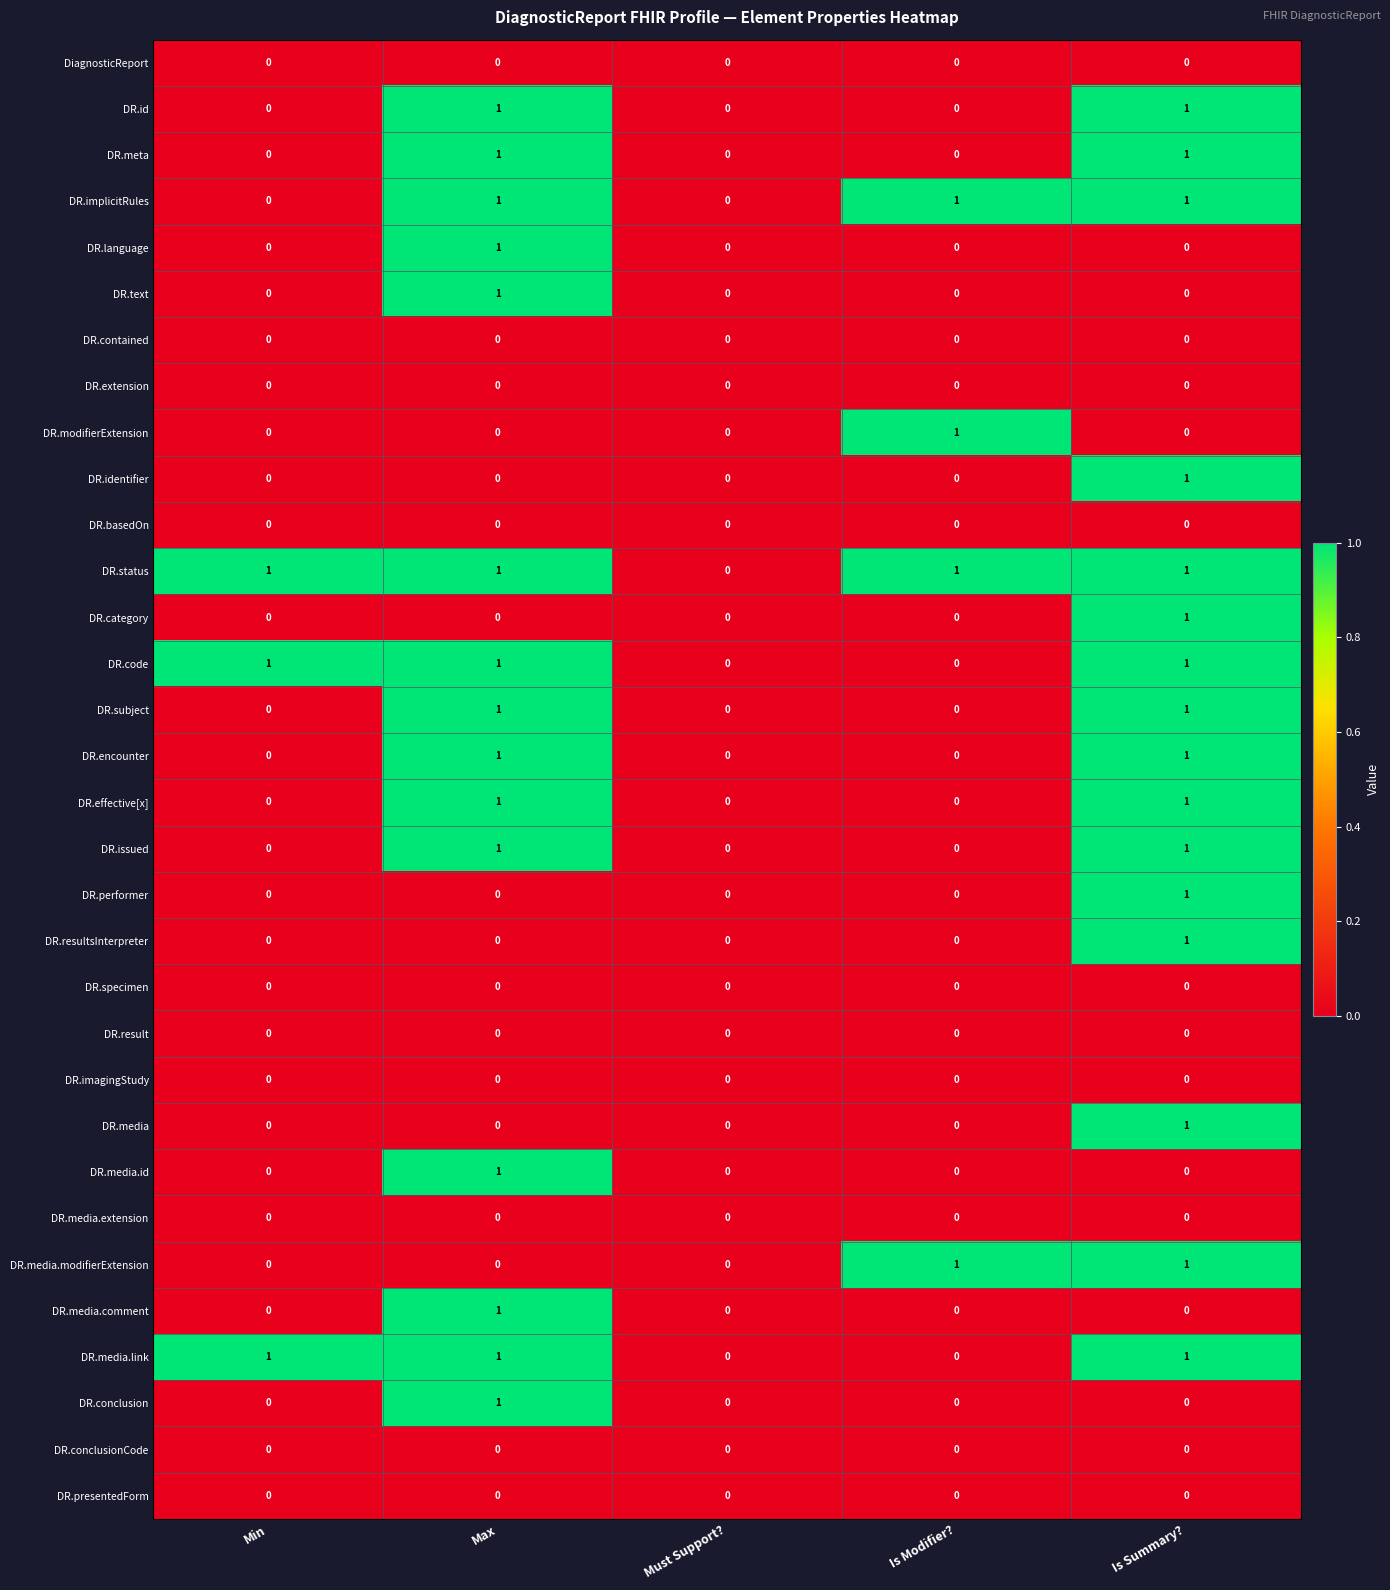

Which series has the largest total across all categories?

DR.status